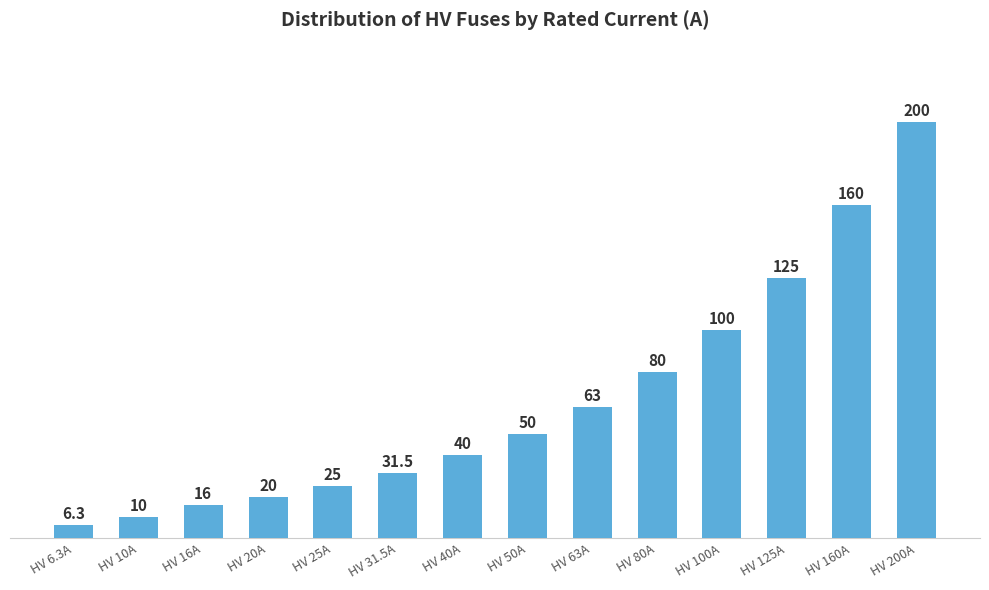

Read the value at HV 40A.

40.0